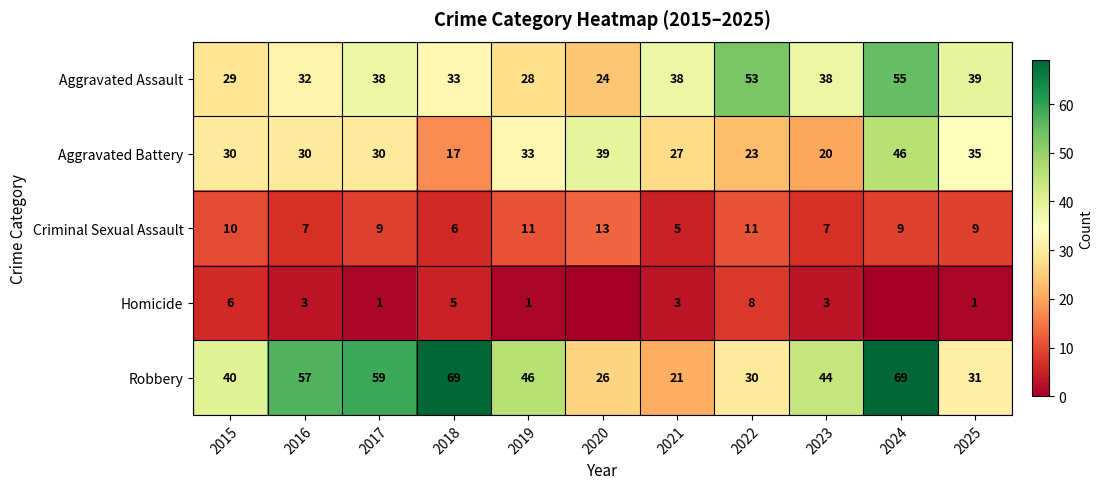

Rank the series at 2018 from highest to lowest value.

Robbery, Aggravated Assault, Aggravated Battery, Criminal Sexual Assault, Homicide